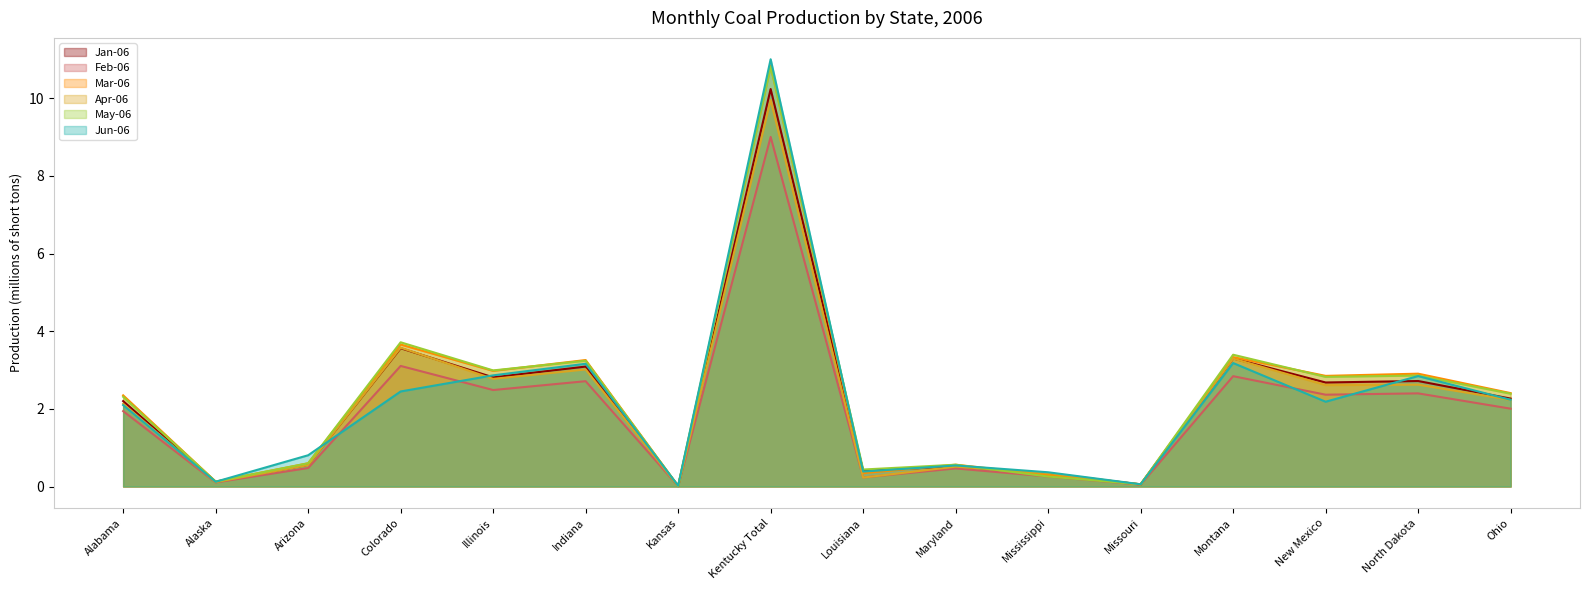

Reading left to right, what are all the values shown in this chart?

Jan-06: Alabama=2.2	Alaska=0.1	Arizona=0.6	Colorado=3.6	Illinois=2.8	Indiana=3.1	Kansas=0.0	Kentucky Total=10.2	Louisiana=0.4	Maryland=0.5	Mississippi=0.3	Missouri=0.1	Montana=3.3	New Mexico=2.7	North Dakota=2.7	Ohio=2.3
Feb-06: Alabama=1.9	Alaska=0.1	Arizona=0.5	Colorado=3.1	Illinois=2.5	Indiana=2.7	Kansas=0.0	Kentucky Total=9.0	Louisiana=0.2	Maryland=0.5	Mississippi=0.3	Missouri=0.0	Montana=2.8	New Mexico=2.4	North Dakota=2.4	Ohio=2.0
Mar-06: Alabama=2.3	Alaska=0.1	Arizona=0.6	Colorado=3.7	Illinois=3.0	Indiana=3.3	Kansas=0.0	Kentucky Total=10.8	Louisiana=0.3	Maryland=0.6	Mississippi=0.3	Missouri=0.1	Montana=3.3	New Mexico=2.8	North Dakota=2.9	Ohio=2.4
Apr-06: Alabama=2.1	Alaska=0.1	Arizona=0.6	Colorado=3.6	Illinois=2.8	Indiana=3.0	Kansas=0.0	Kentucky Total=10.0	Louisiana=0.2	Maryland=0.5	Mississippi=0.3	Missouri=0.1	Montana=3.3	New Mexico=2.6	North Dakota=2.6	Ohio=2.2
May-06: Alabama=2.3	Alaska=0.1	Arizona=0.6	Colorado=3.7	Illinois=3.0	Indiana=3.2	Kansas=0.0	Kentucky Total=10.8	Louisiana=0.4	Maryland=0.6	Mississippi=0.3	Missouri=0.1	Montana=3.4	New Mexico=2.8	North Dakota=2.9	Ohio=2.4
Jun-06: Alabama=2.1	Alaska=0.1	Arizona=0.8	Colorado=2.4	Illinois=2.9	Indiana=3.2	Kansas=0.0	Kentucky Total=11.0	Louisiana=0.4	Maryland=0.5	Mississippi=0.4	Missouri=0.1	Montana=3.2	New Mexico=2.2	North Dakota=2.8	Ohio=2.2